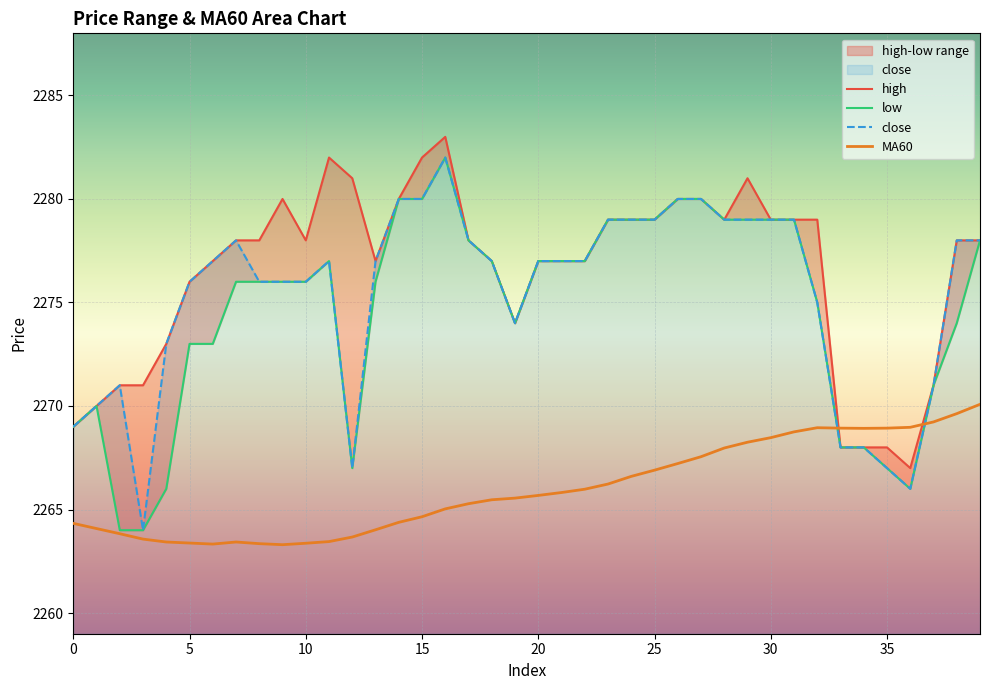

What is the sum of the low values at 20 and 13?

4553.0